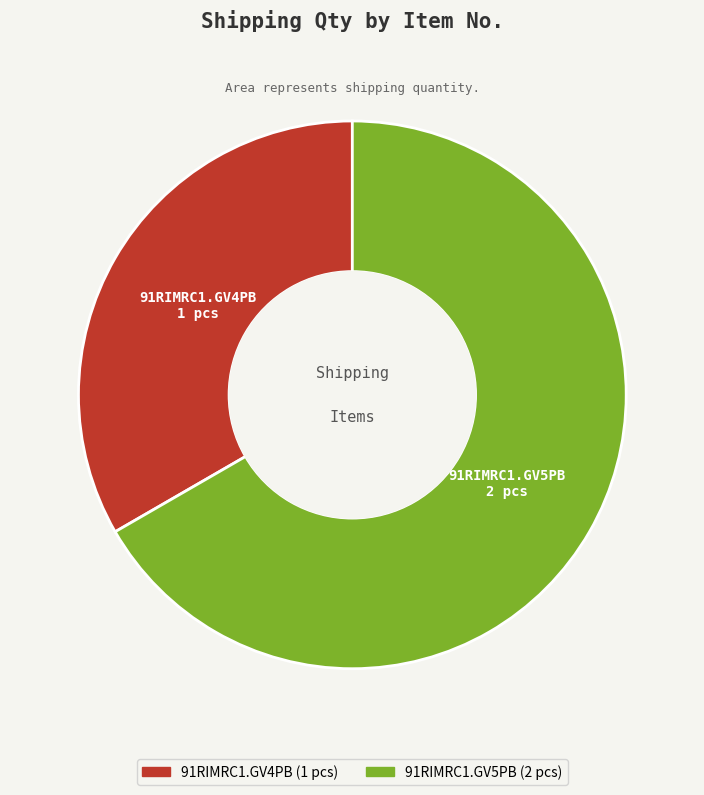

Rank the categories by value from highest to lowest.

91RIMRC1.GV5PB, 91RIMRC1.GV4PB